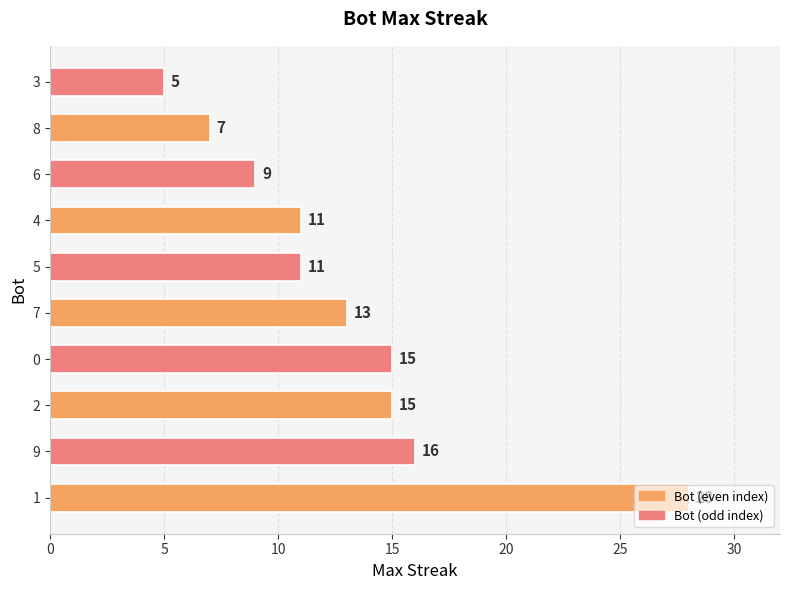

How many data points does each series have?

10